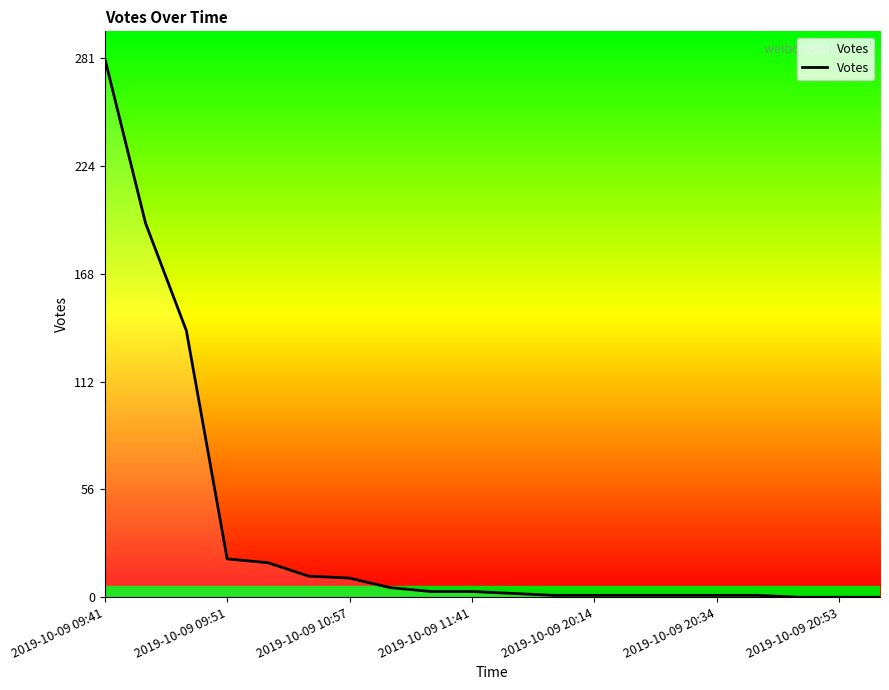

What is the maximum value shown in the chart?

281